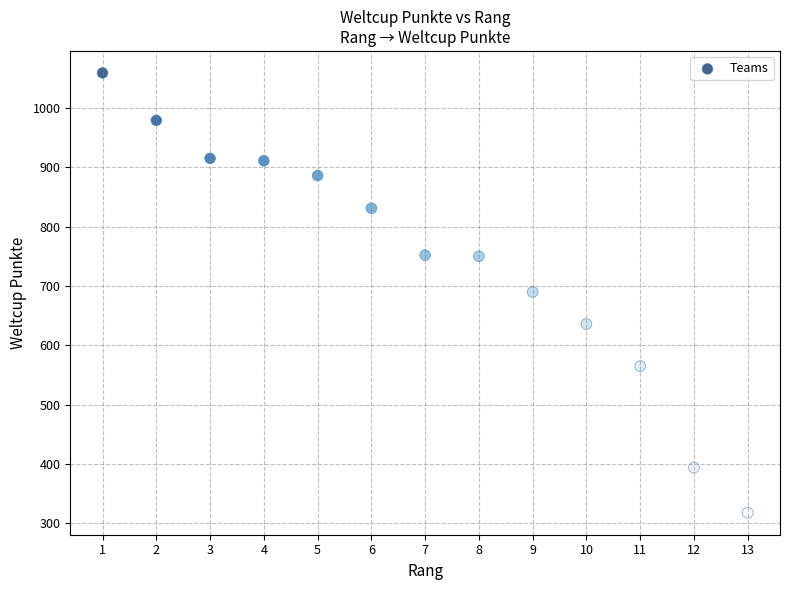

What is the range of X values (max minus min)?

12